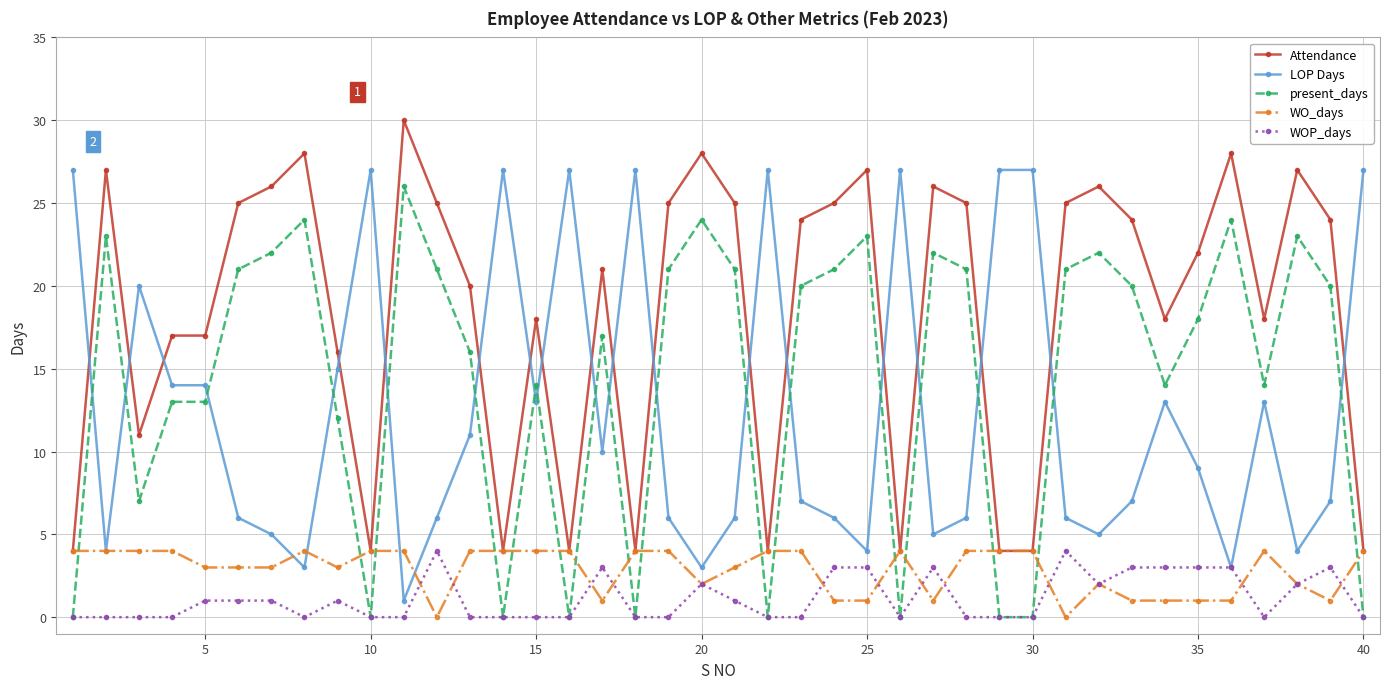

Which series has the largest total across all categories?

Attendance